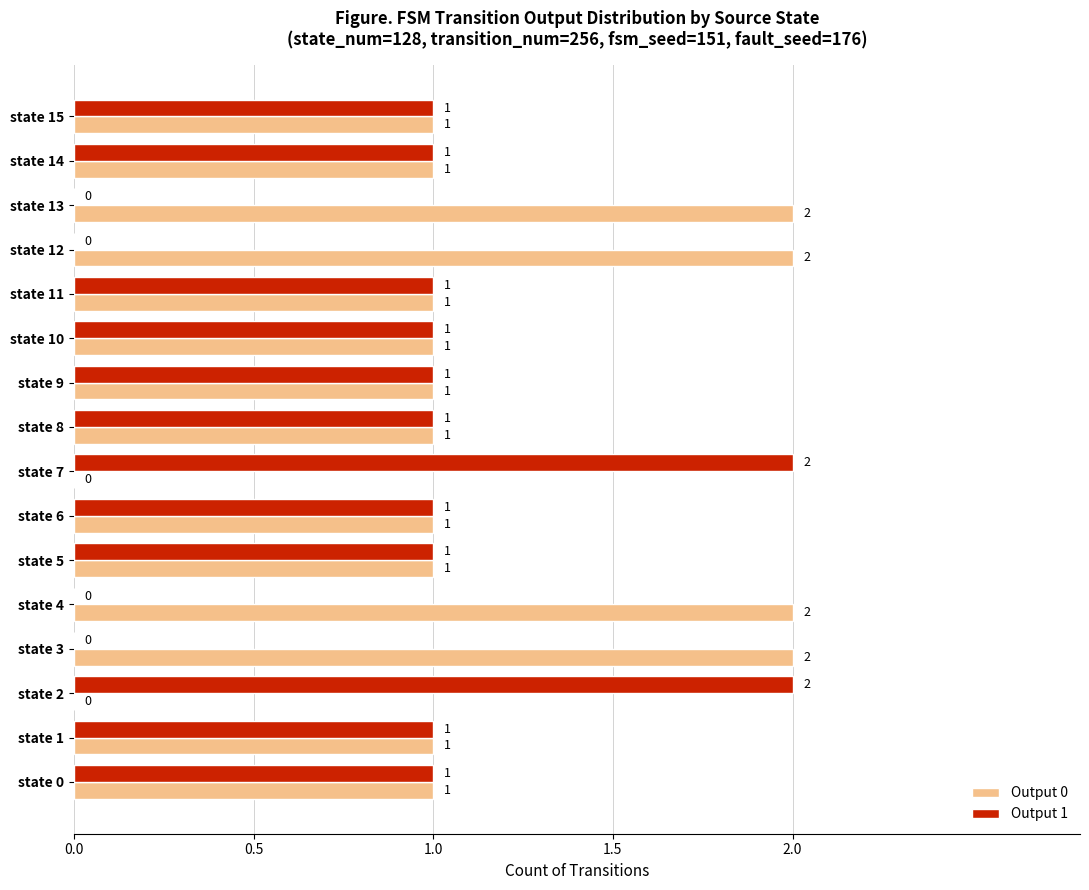

Which series has the largest total across all categories?

Output 0